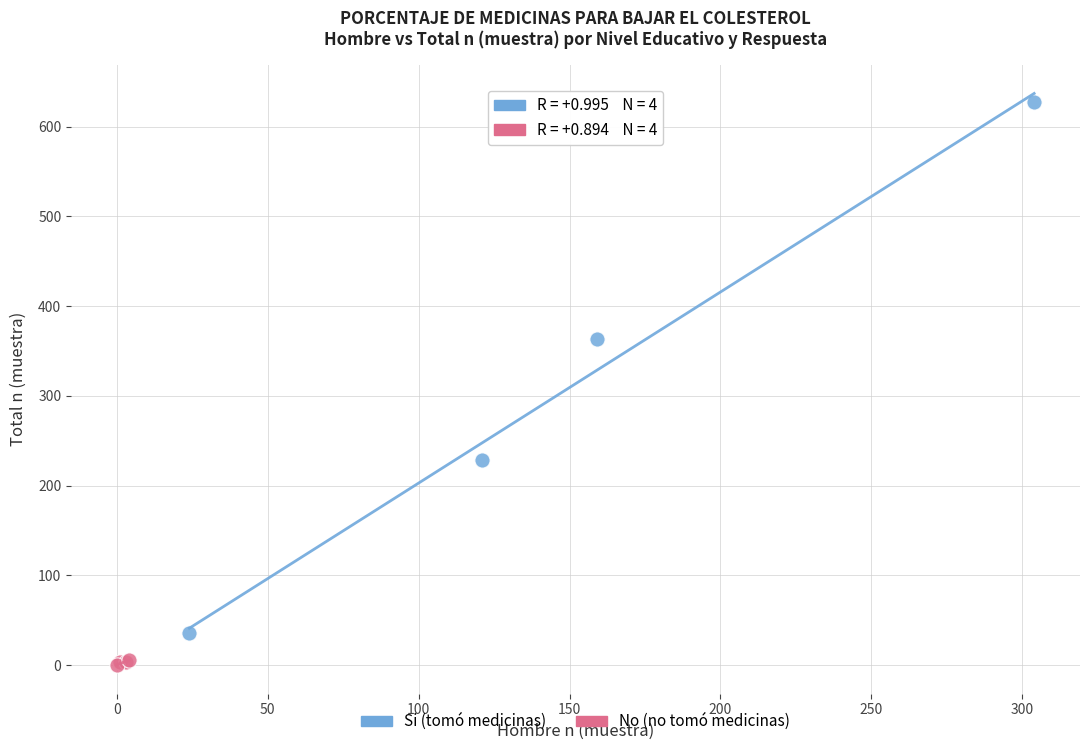

Which series reaches the minimum Y coordinate?

No (no tomó medicinas)